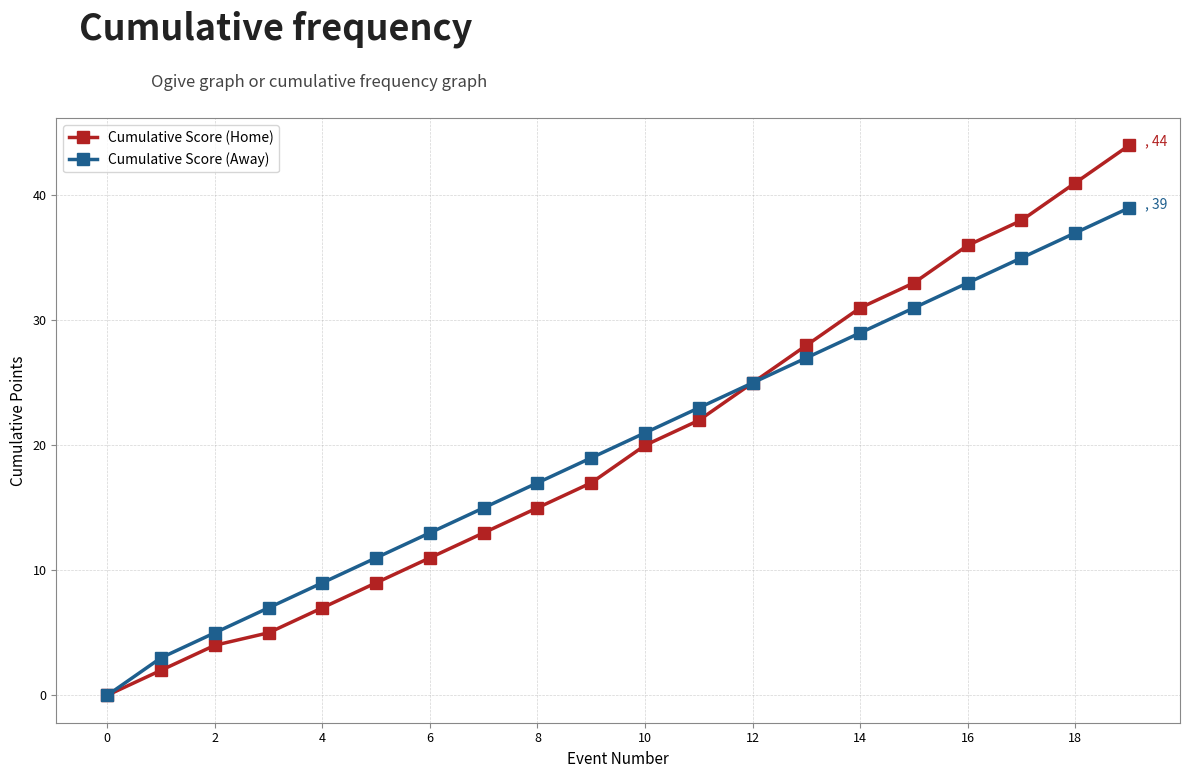

Rank the series by their maximum value, from highest to lowest.

Cumulative Score (Home), Cumulative Score (Away)